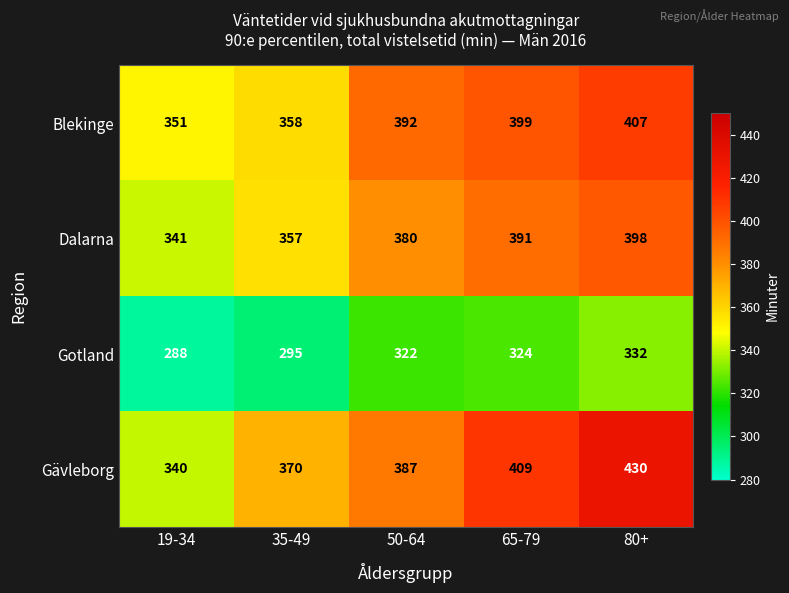

Is it true that Blekinge equals 399 at 65-79?

True